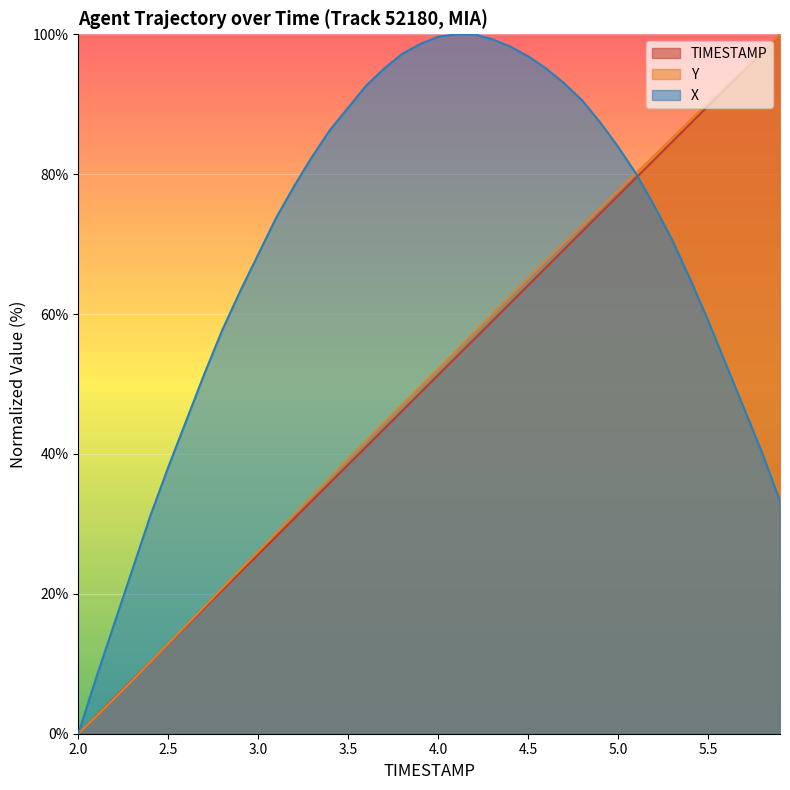

Where do Y and X first cross each other?

5.0 and 5.1